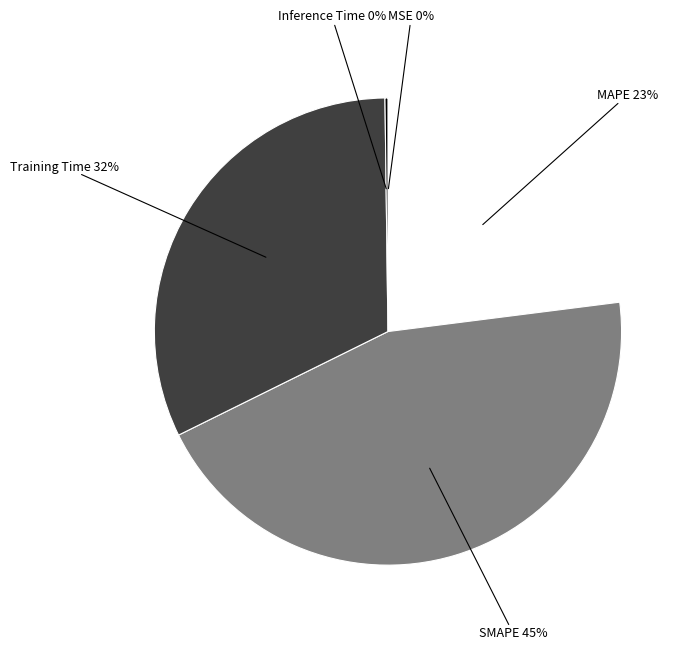

Is there a majority slice in this chart?

No